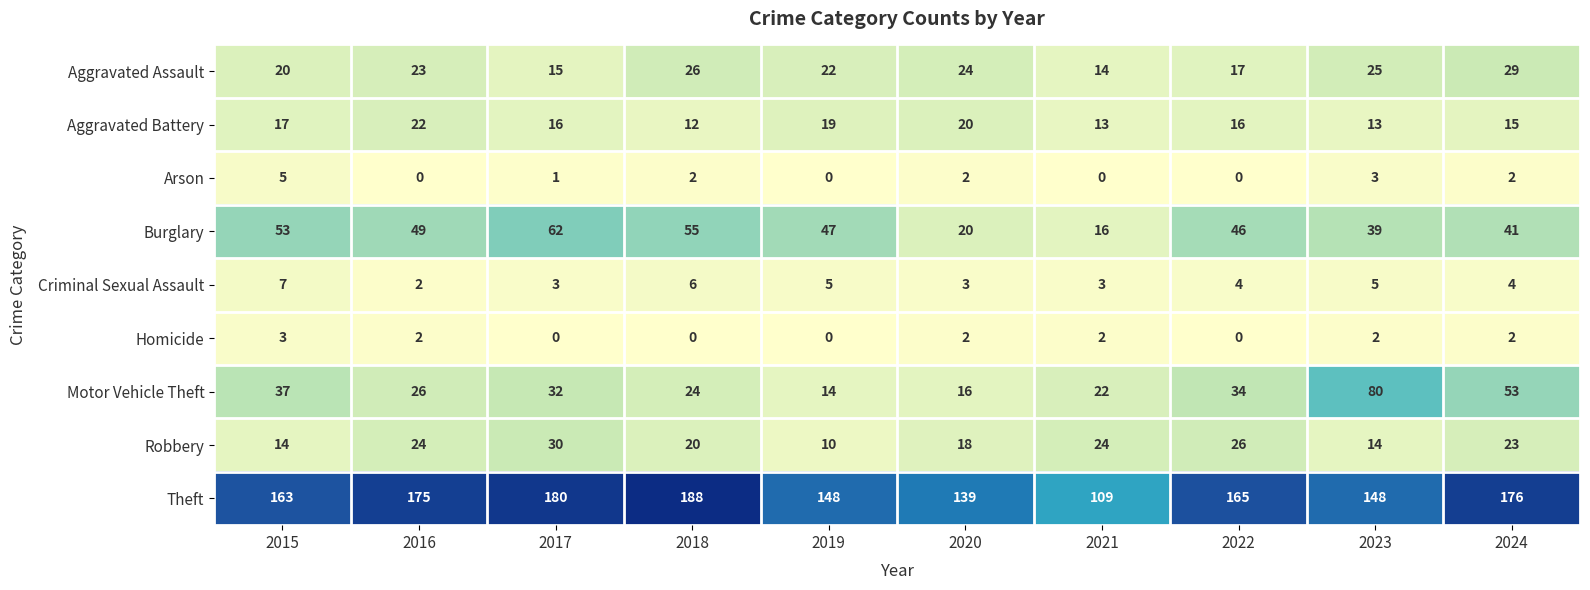

Between 2019 and 2021, which series saw the biggest shift?

Theft